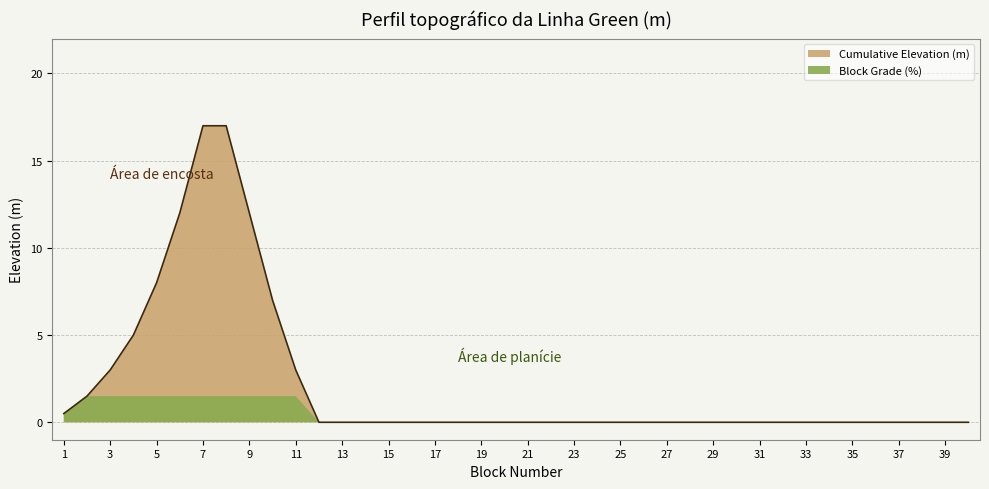

What is the value of the 10th point from the left?

7.0